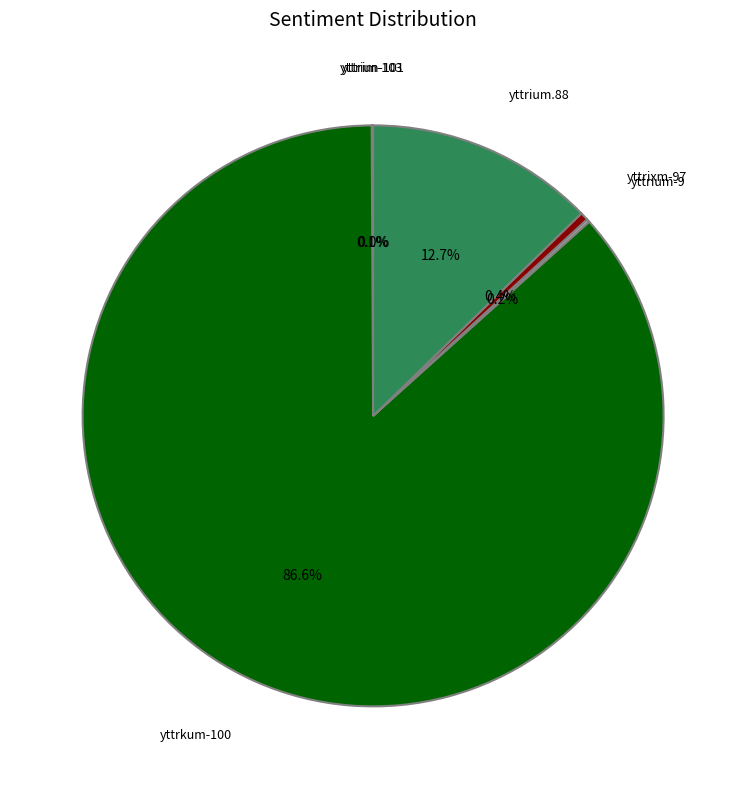

Does any single category account for the majority?

Yes